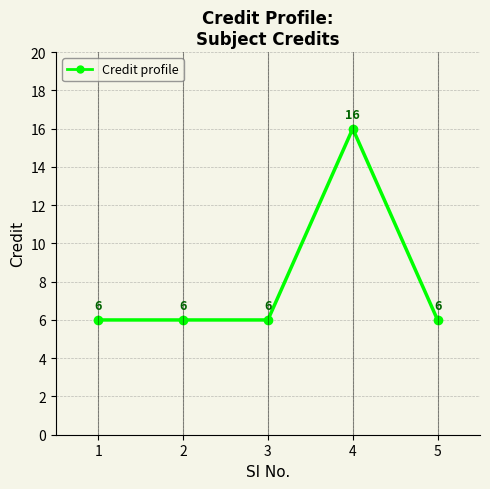

How many categories are shown in the chart?

5